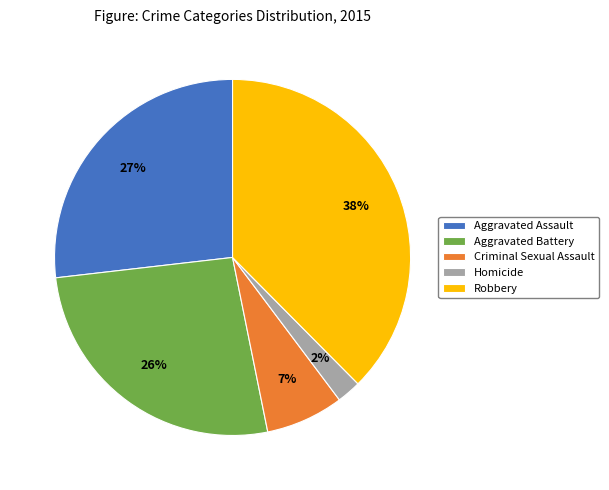

Combined, do Homicide and Robbery account for over 50%?

No